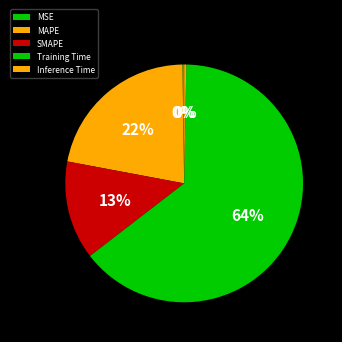

Count the number of slices in the pie.

5